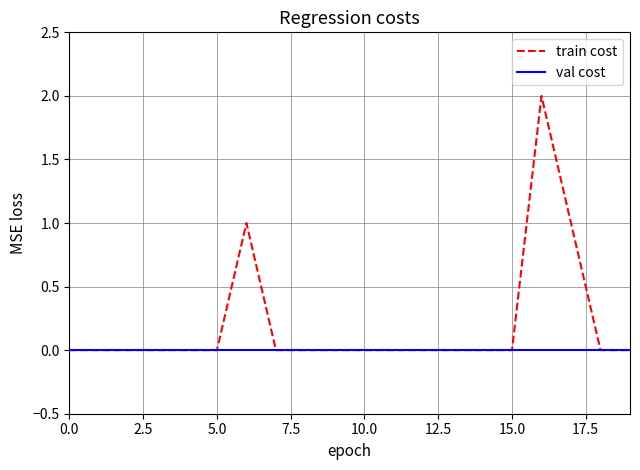

Rank the series by their maximum value, from lowest to highest.

val cost, train cost